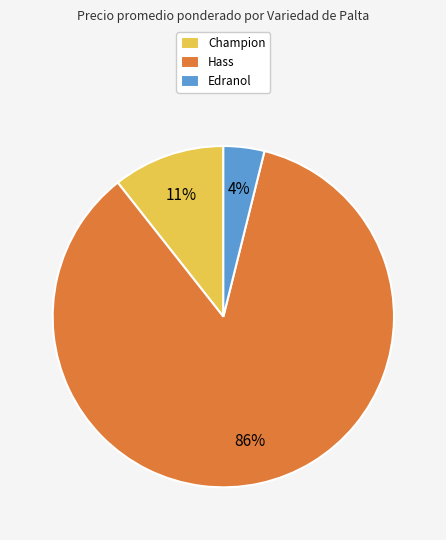

Is there a majority slice in this chart?

Yes